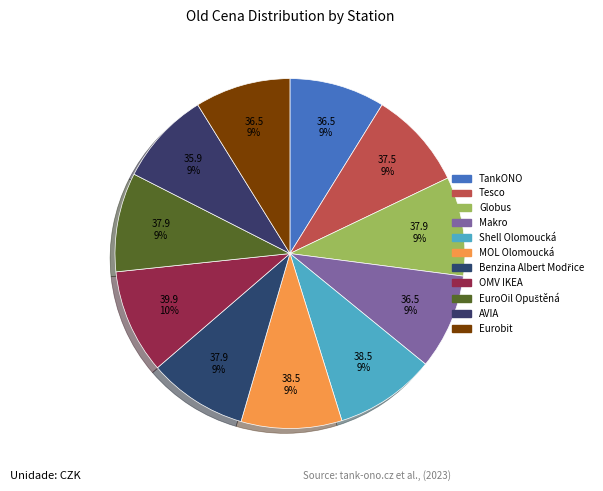

What percentage do EuroOil Opuštěná and Makro together represent?

18.0%